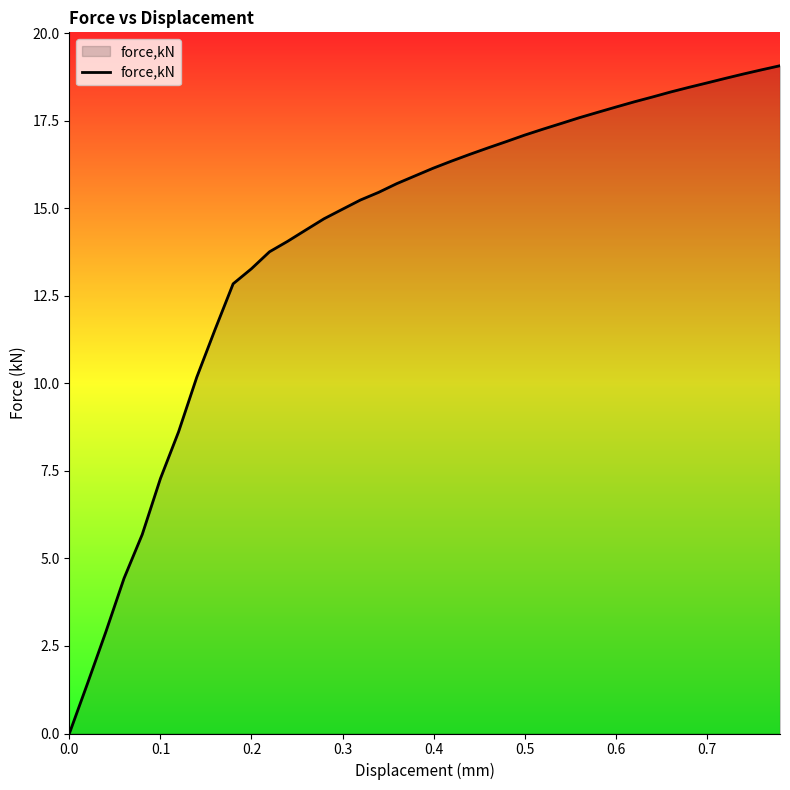

What is the greatest value displayed?

19.1